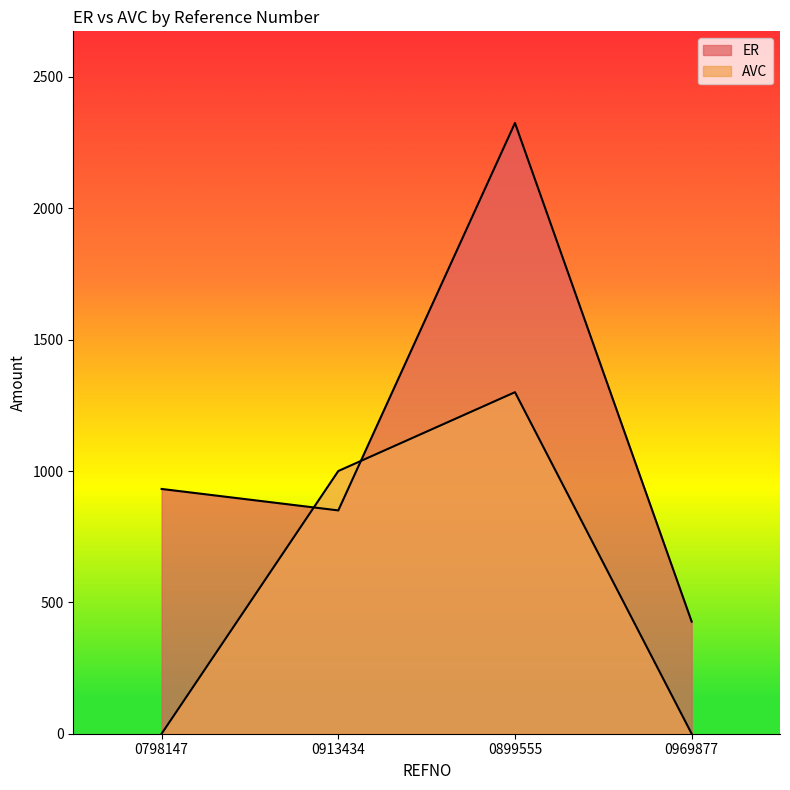

How many data points does each series have?

4